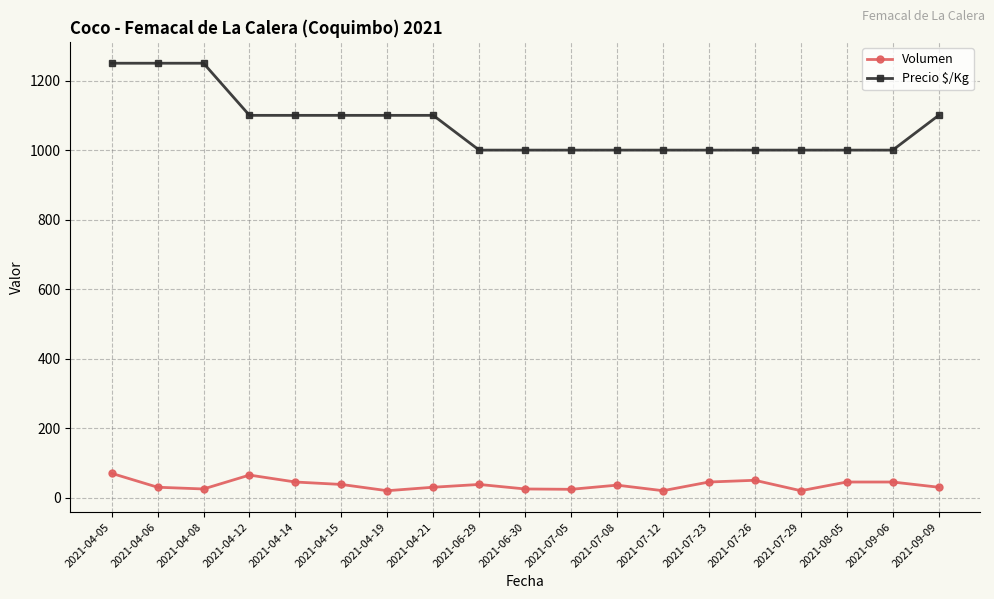

Does the chart display data point markers on the line(s)?

Yes